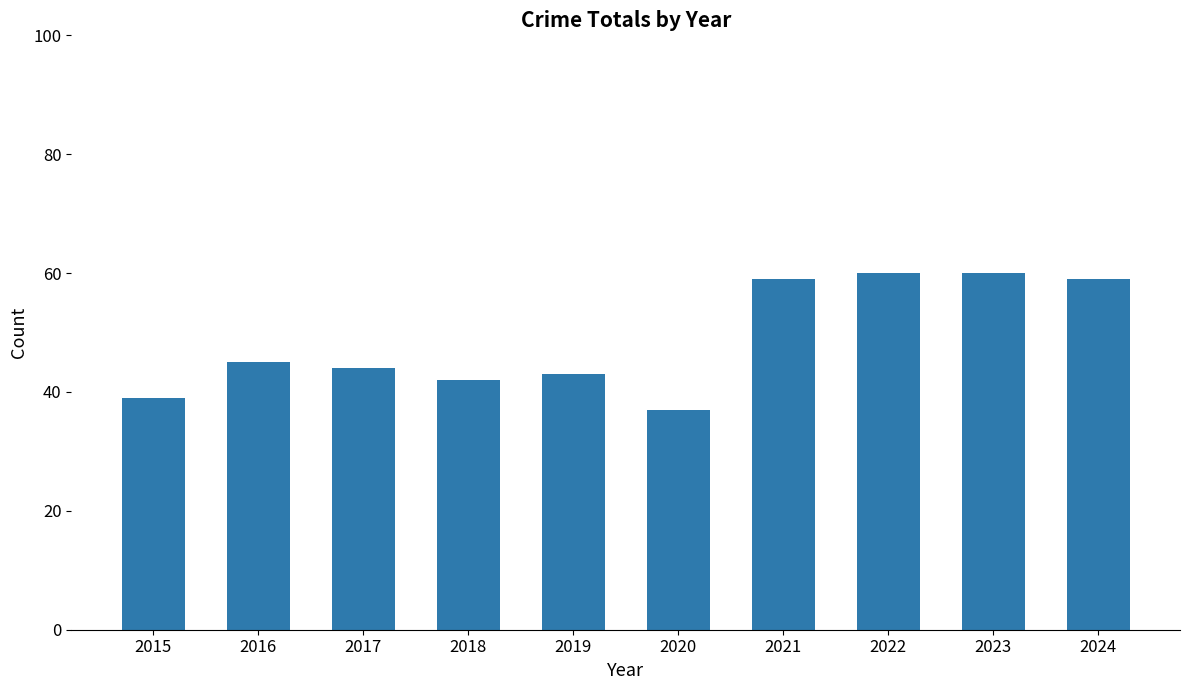

Reading right to left, transcribe all the data shown in this chart.

2024=59	2023=60	2022=60	2021=59	2020=37	2019=43	2018=42	2017=44	2016=45	2015=39